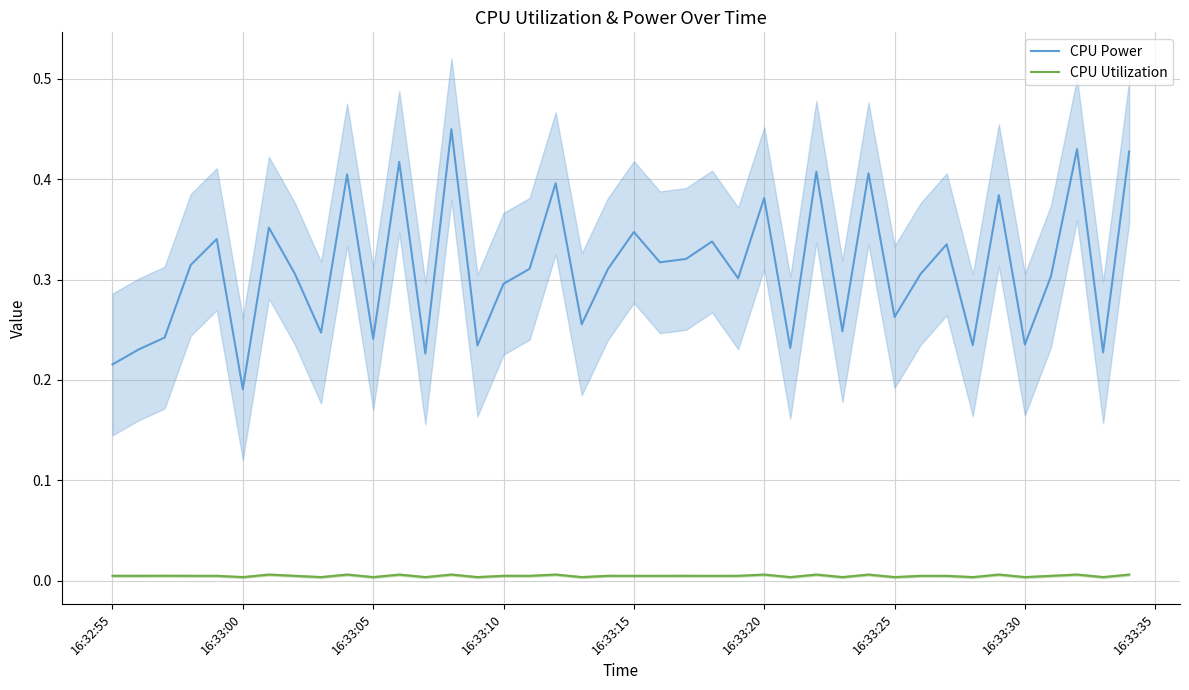

At how many categories does at least one series exceed 0?

40